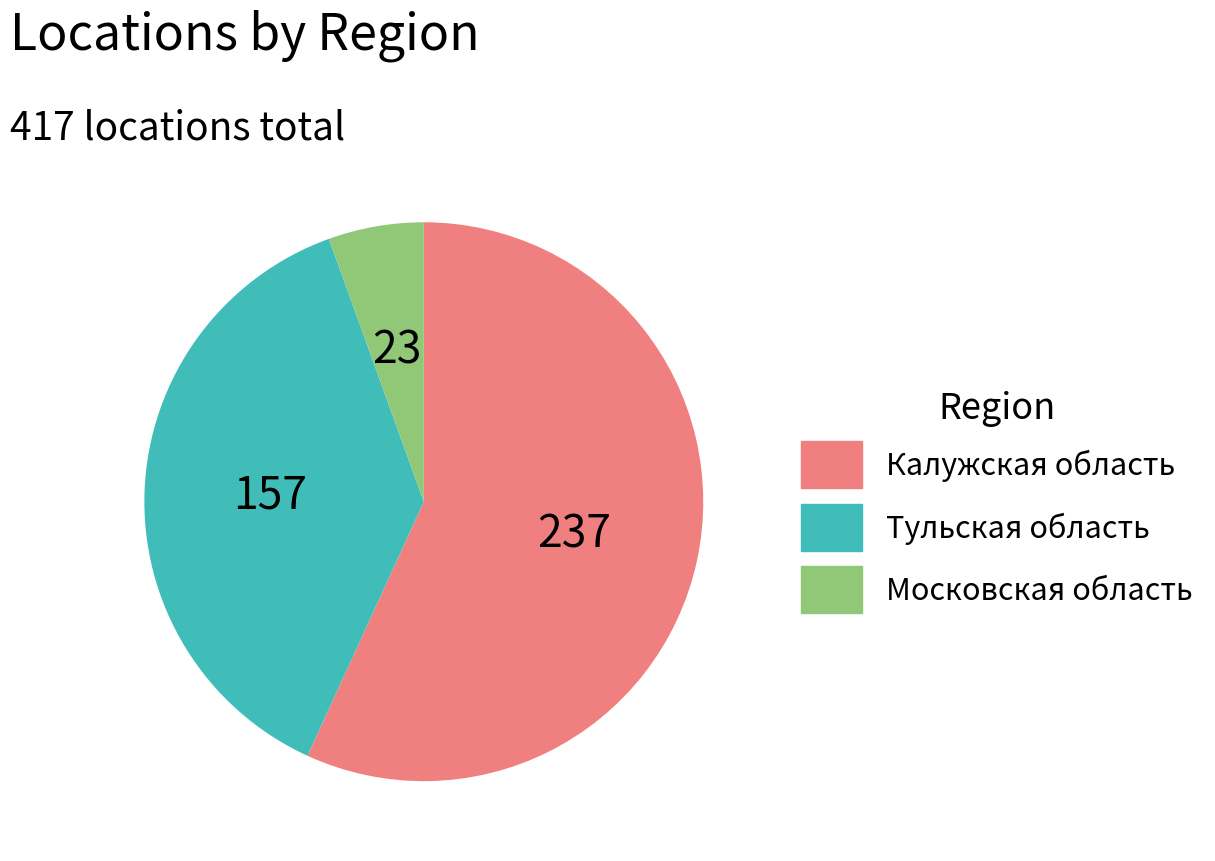

Combined, do Московская область and Тульская область account for over 50%?

No